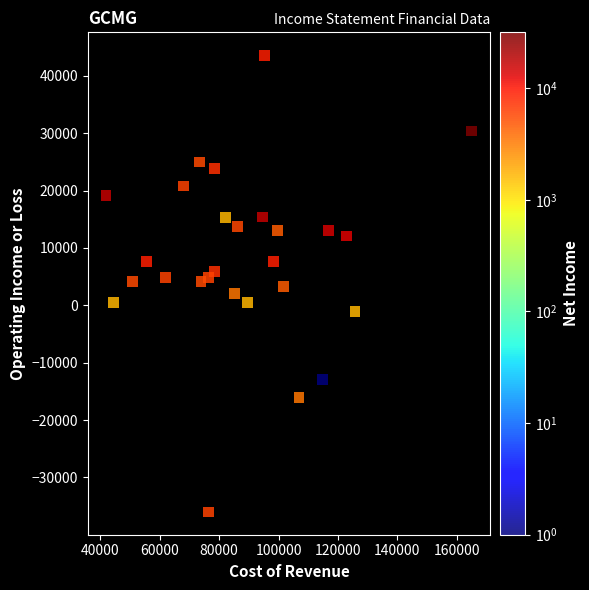

What is the range of X values (max minus min)?

123200